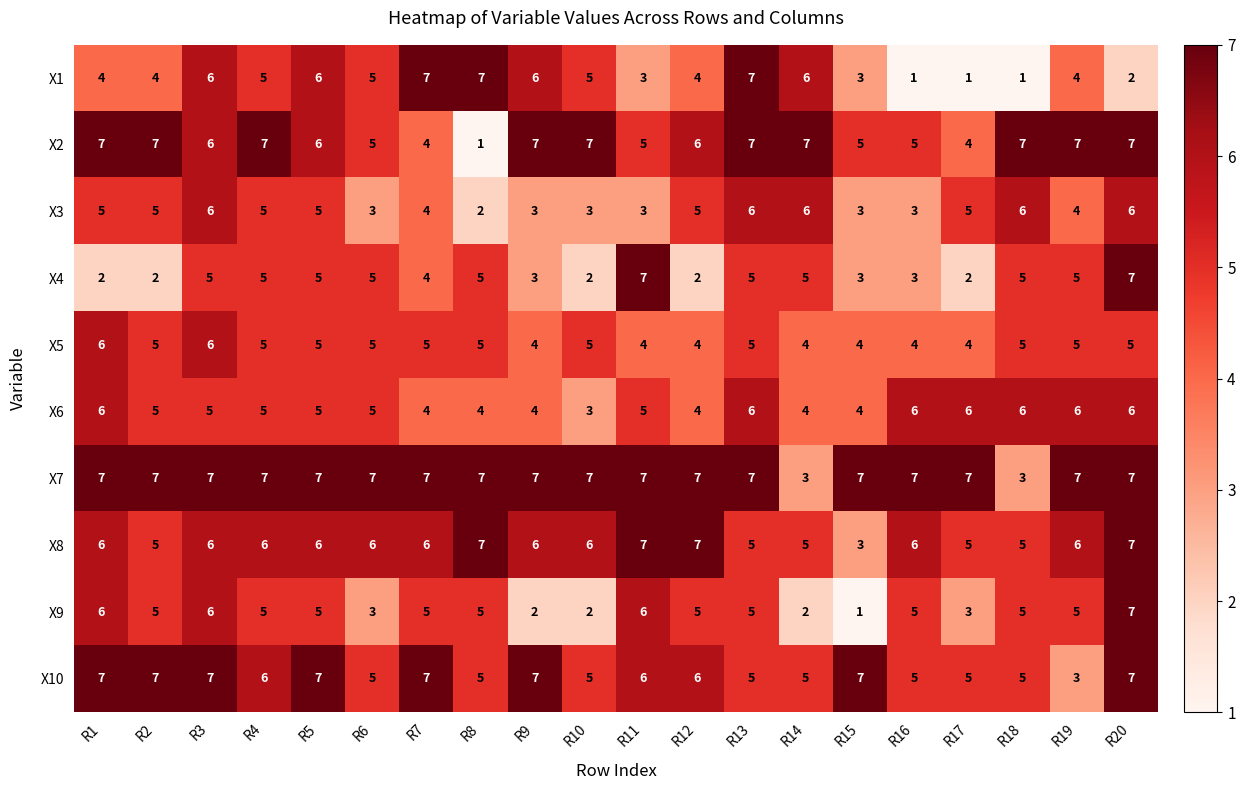

Count the number of categories in the chart.

20